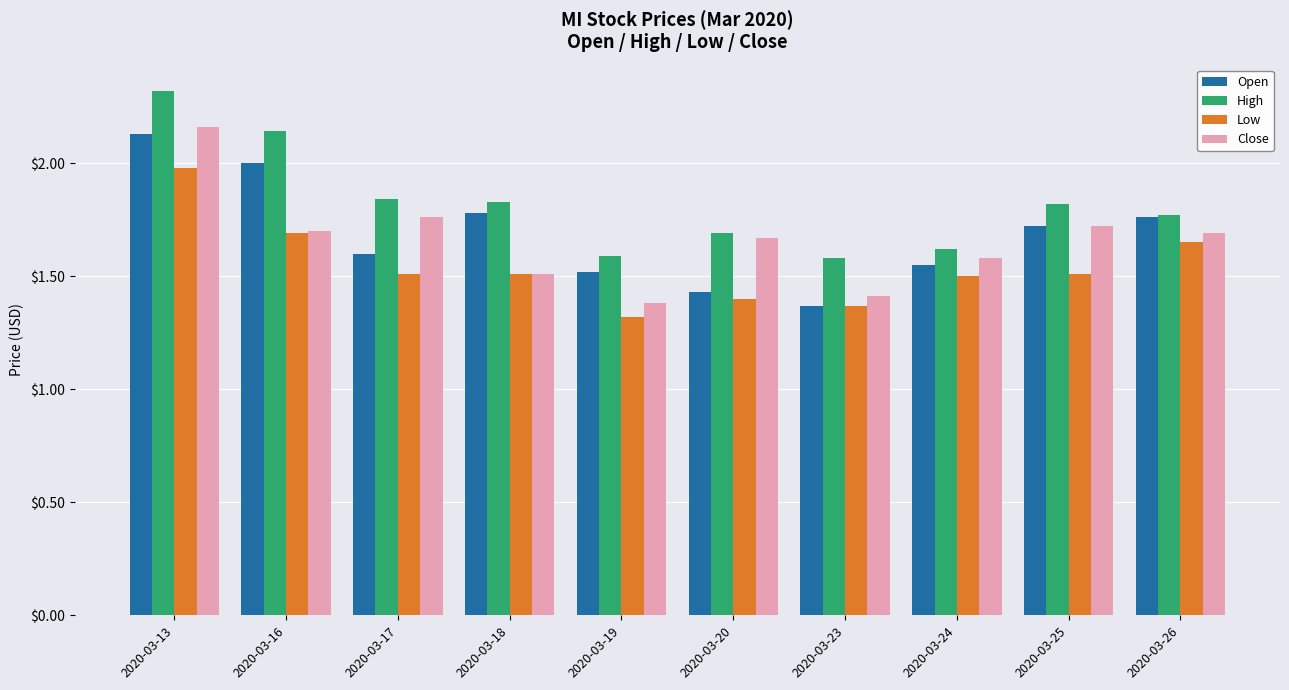

What is the greatest value displayed?

2.3